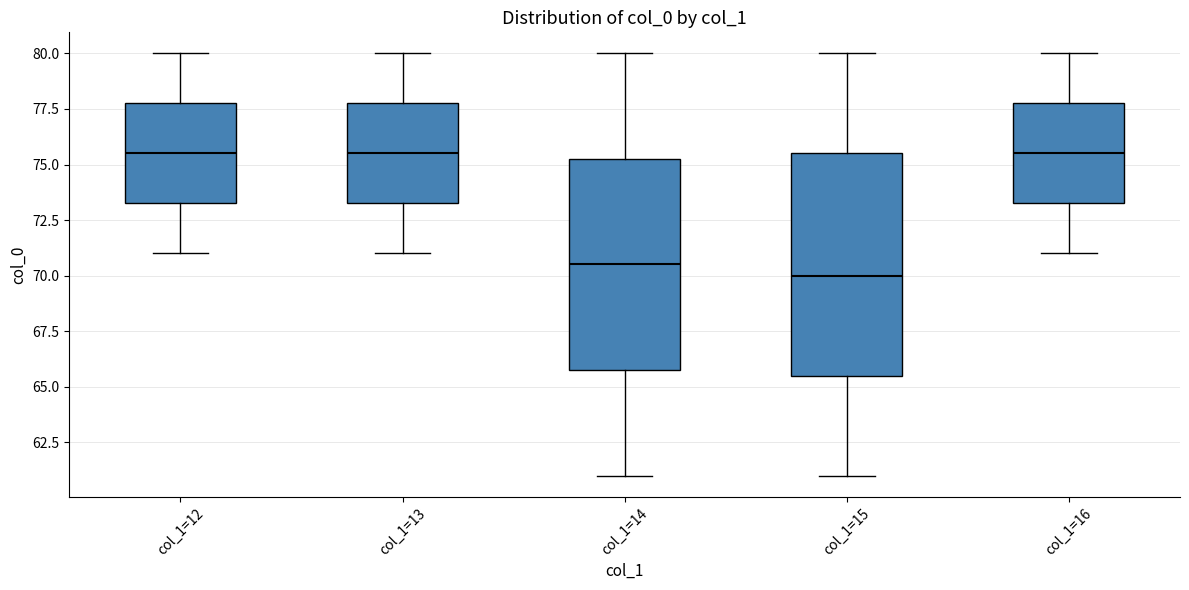

Reading left to right, transcribe this box plot: for each box, give where its median line is, the range the box spans, and where its two whiskers end, as read against the y-axis. The values are not printed on the chart, so give them approximately, as read against the axis.

col_1=12: median 75.5, box 73.5 to 78.0, whiskers 71.0 to 80.0
col_1=13: median 75.5, box 73.5 to 78.0, whiskers 71.0 to 80.0
col_1=14: median 70.5, box 66.0 to 75.5, whiskers 61.0 to 80.0
col_1=15: median 70.0, box 65.5 to 75.5, whiskers 61.0 to 80.0
col_1=16: median 75.5, box 73.5 to 78.0, whiskers 71.0 to 80.0